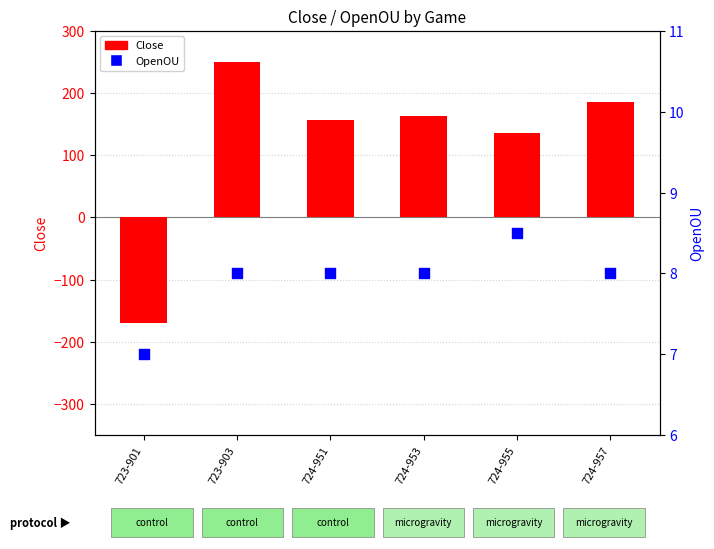

At which category is the sum across all series the highest?

723-903